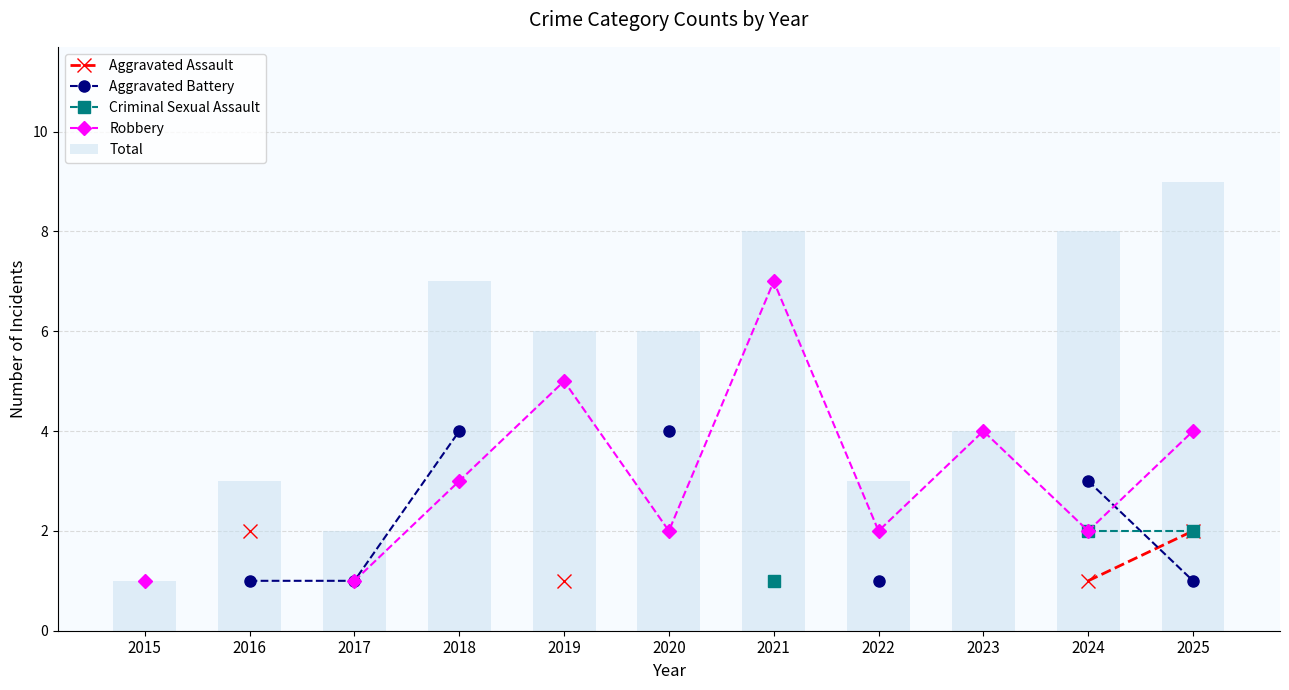

What is the difference between the maximum and minimum values in the Robbery series?

6.0